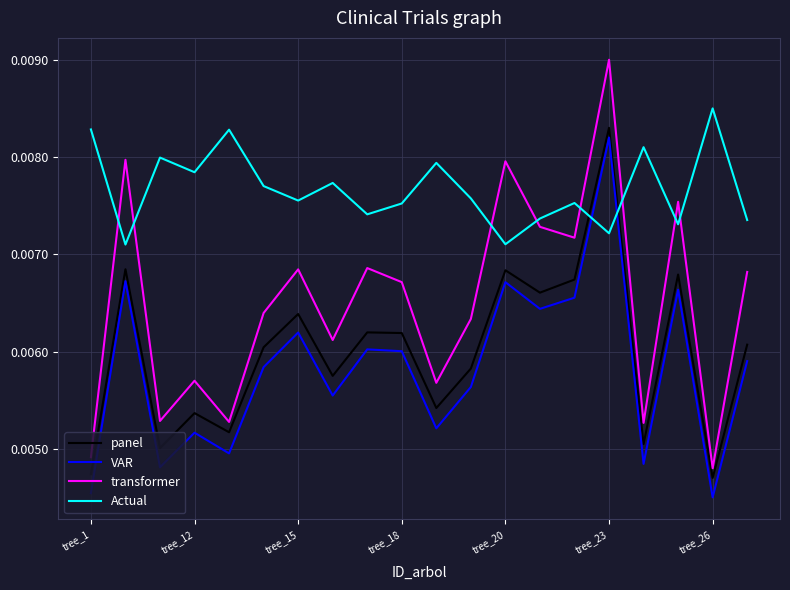

Which series has the widest spread of values?

transformer